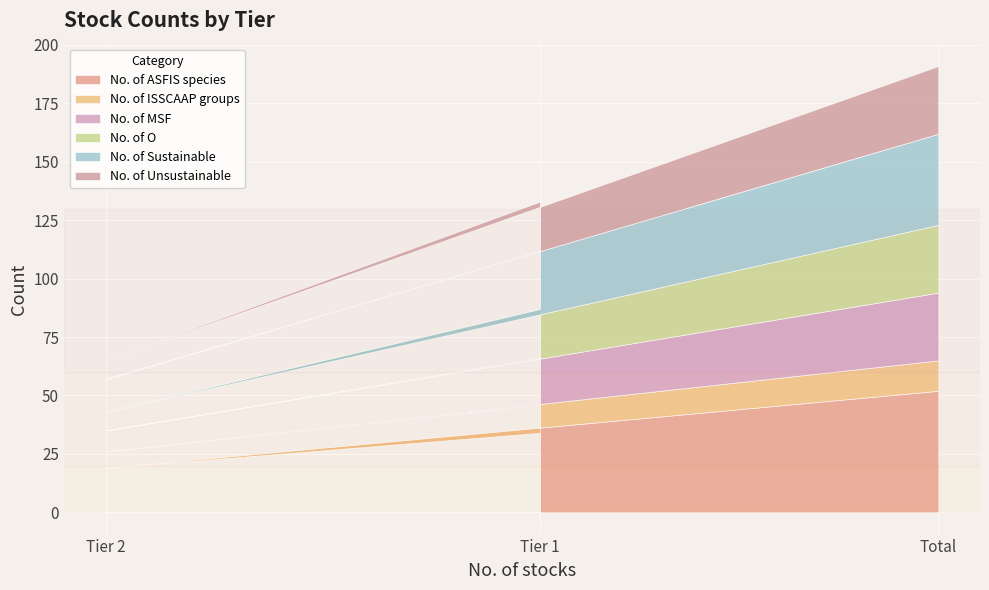

What is the total value across all series at Tier 2?

65